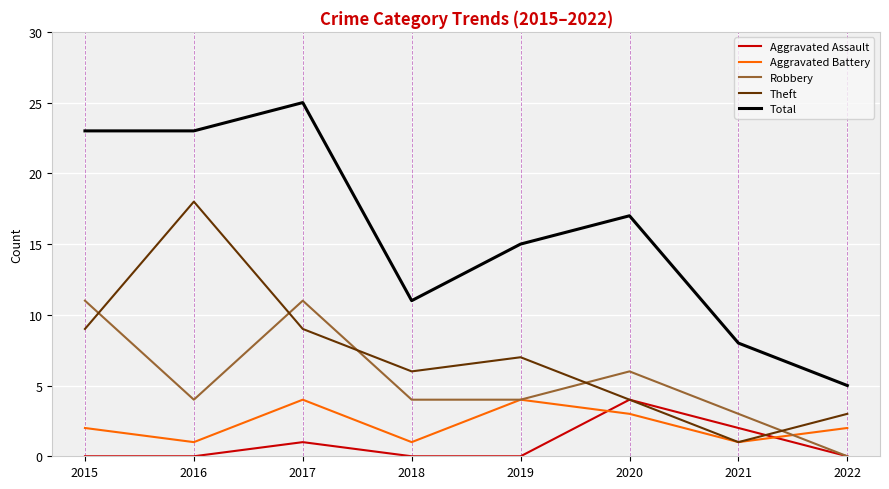

What is the maximum value for Aggravated Assault?

4